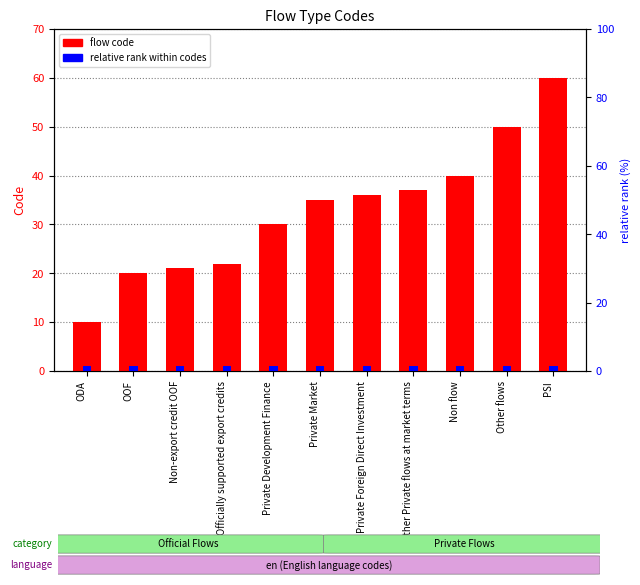

Which series has the largest total across all categories?

flow code